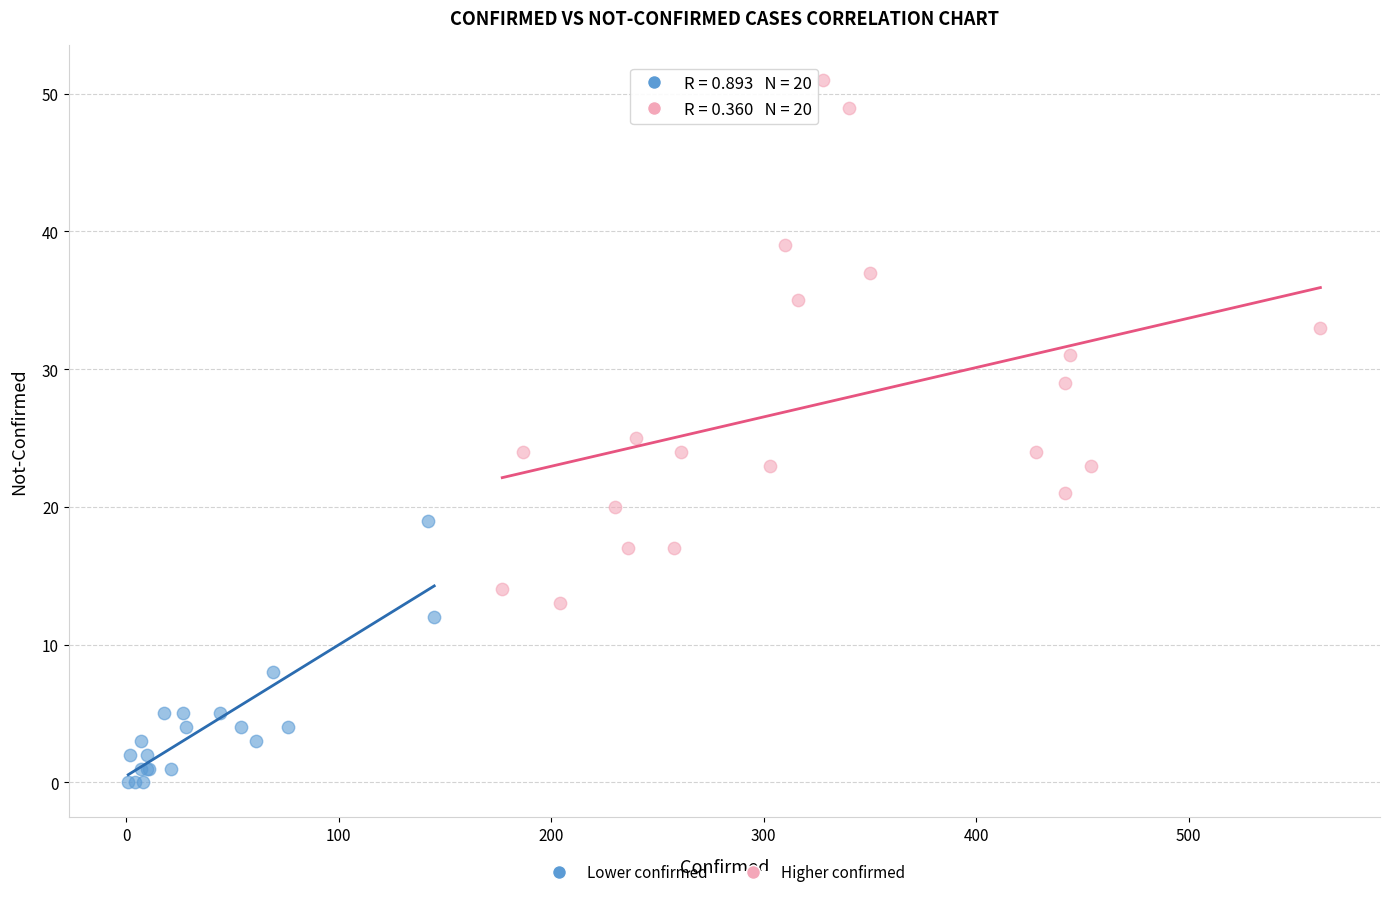

Which series contains the lowest Y value?

Lower confirmed